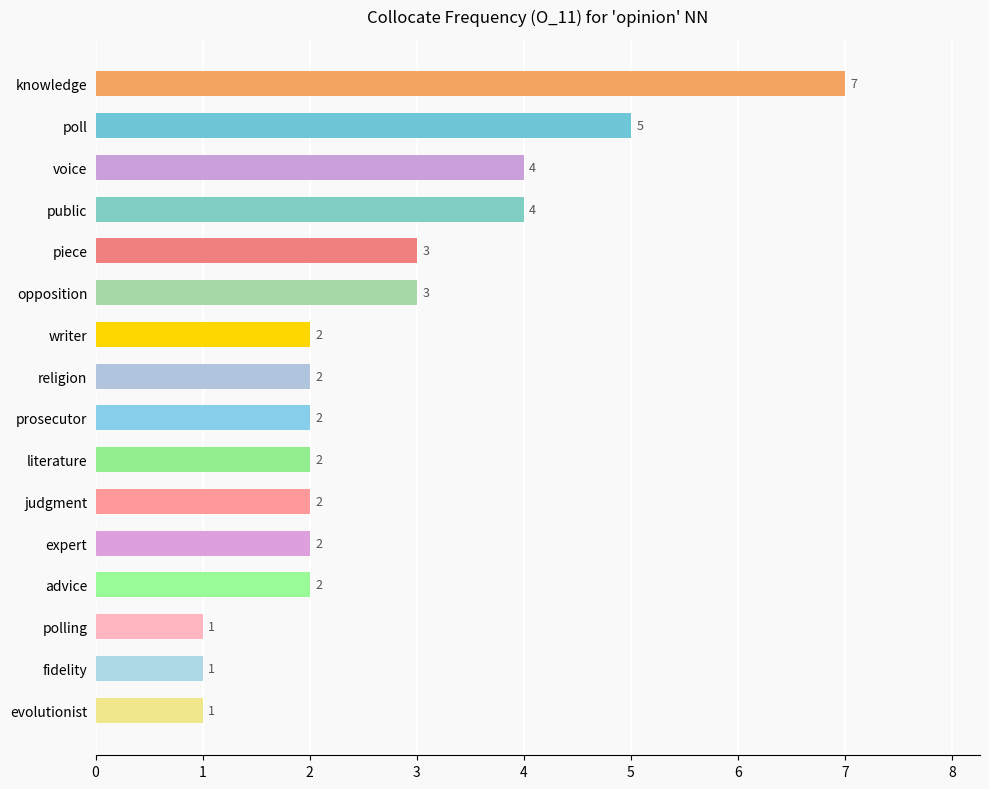

What is the value of the 14th bar from the top?

1